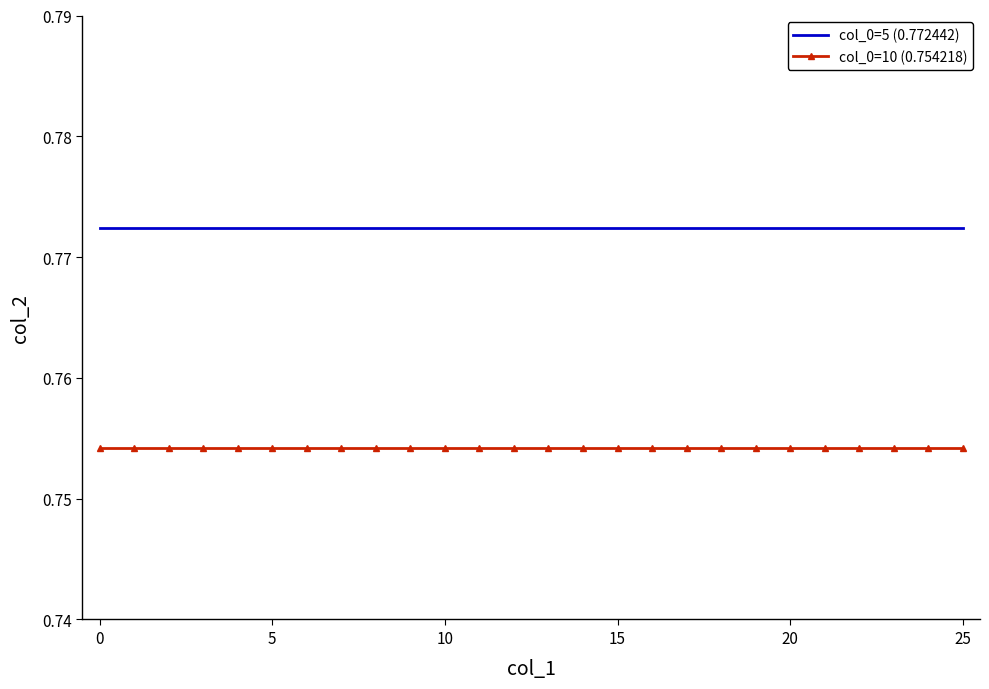

Which series has the largest total across all categories?

col_0=5 (0.772442)